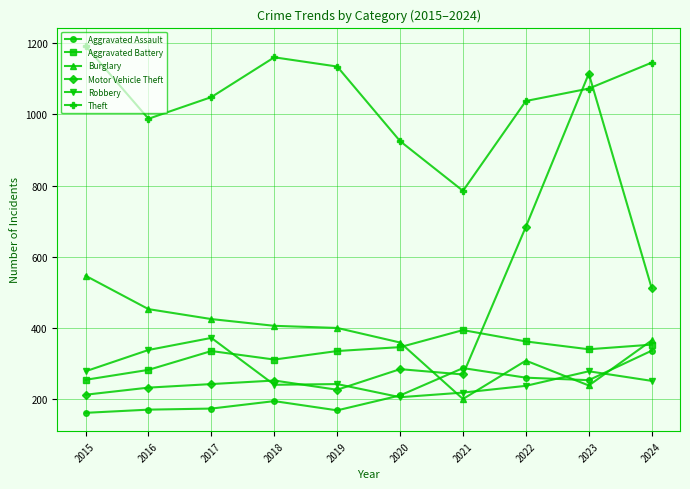

What is the difference between the second highest and minimum values in the Aggravated Battery series?

108